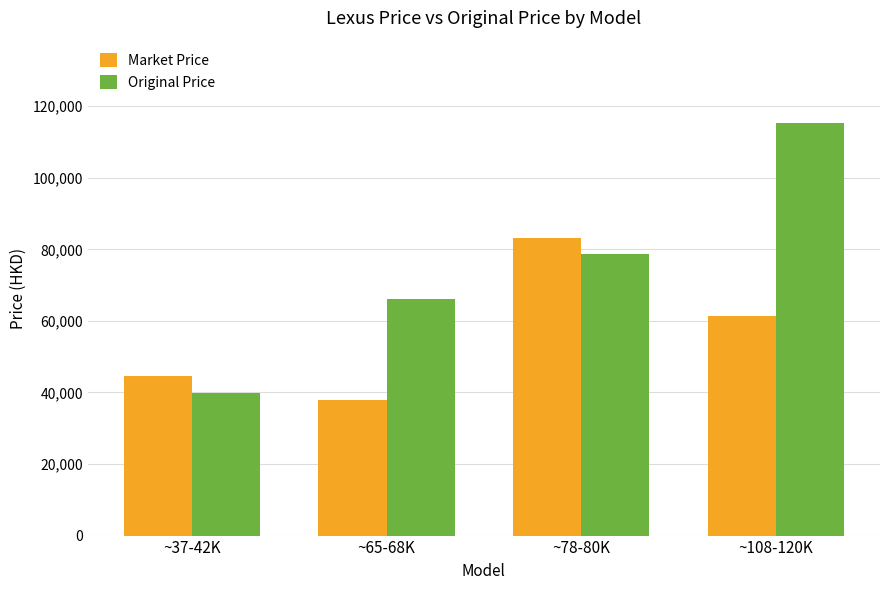

What is the maximum value for Market Price?

83207.8